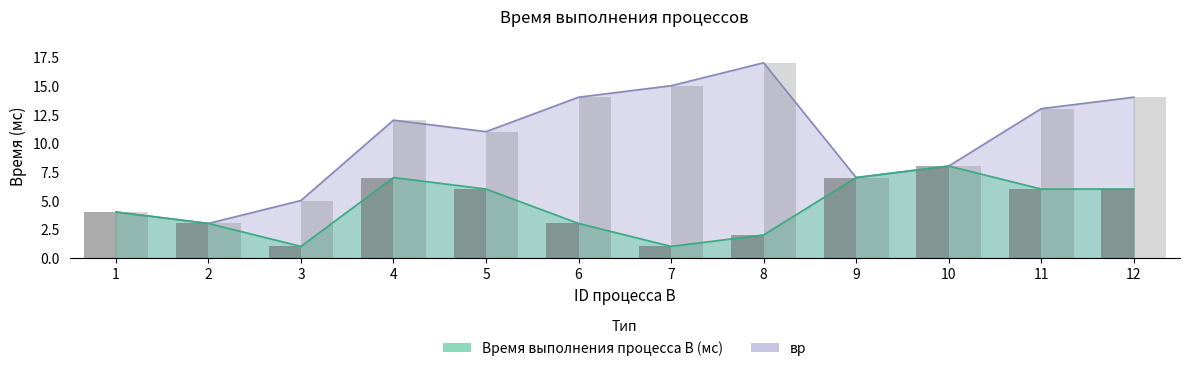

Which category has the highest value in the вр series?

8